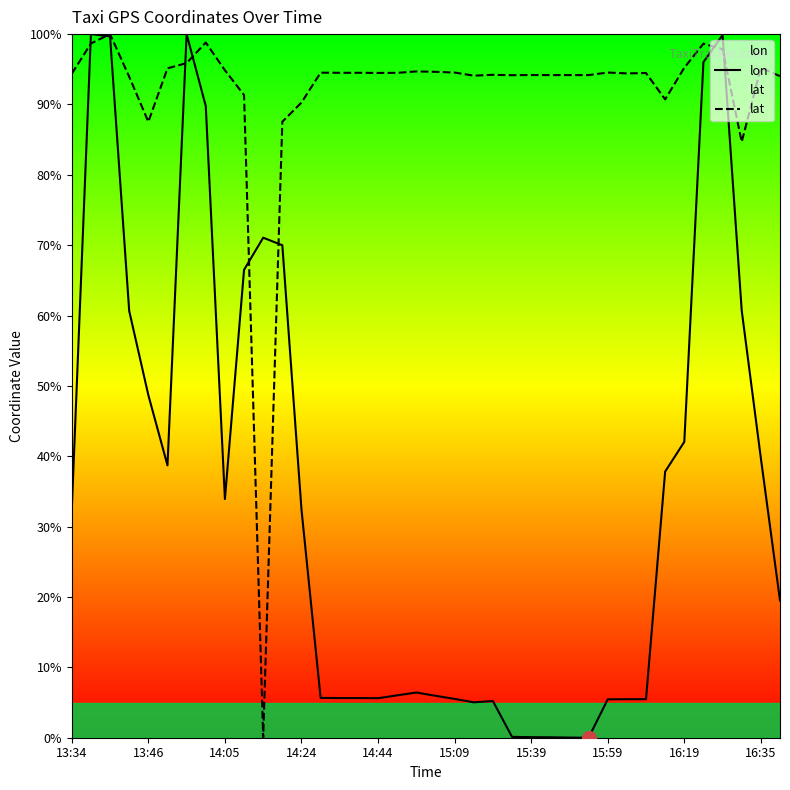

Does the chart have visible grid lines?

No